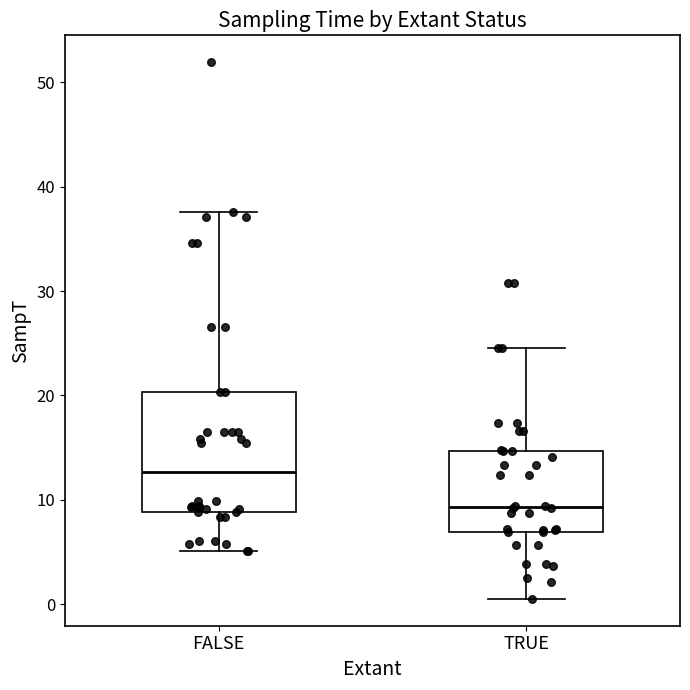

Comparing the boxes themselves (not the whiskers), which one is the tallest?

FALSE